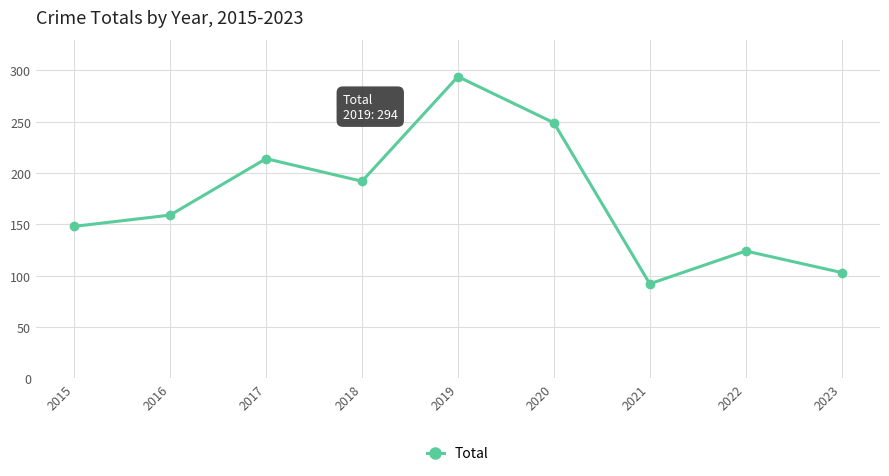

Reading left to right, list all the values displayed in this chart.

148	159	214	192	294	249	92	124	103